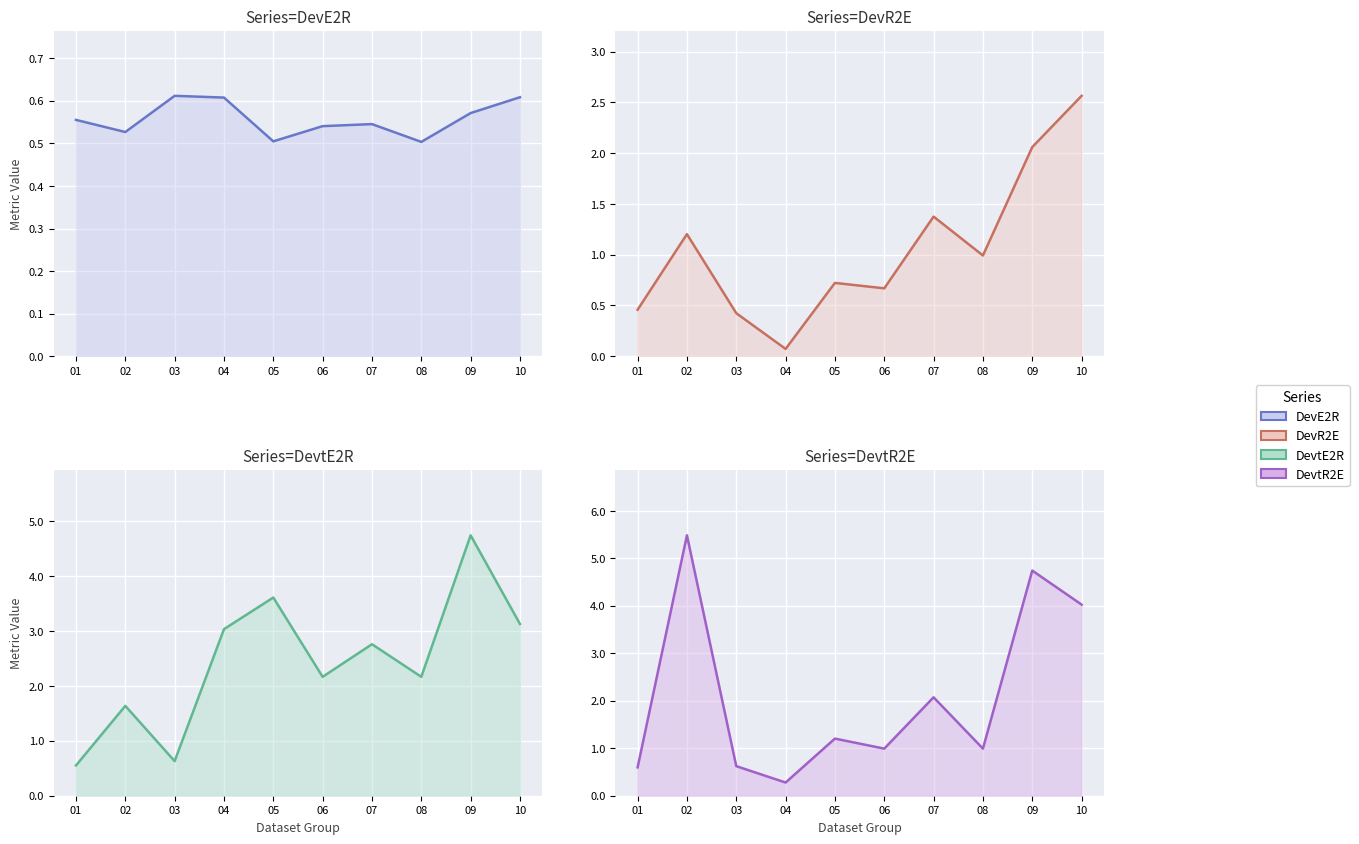

Where is DevtE2R nearest to the value 2?

06